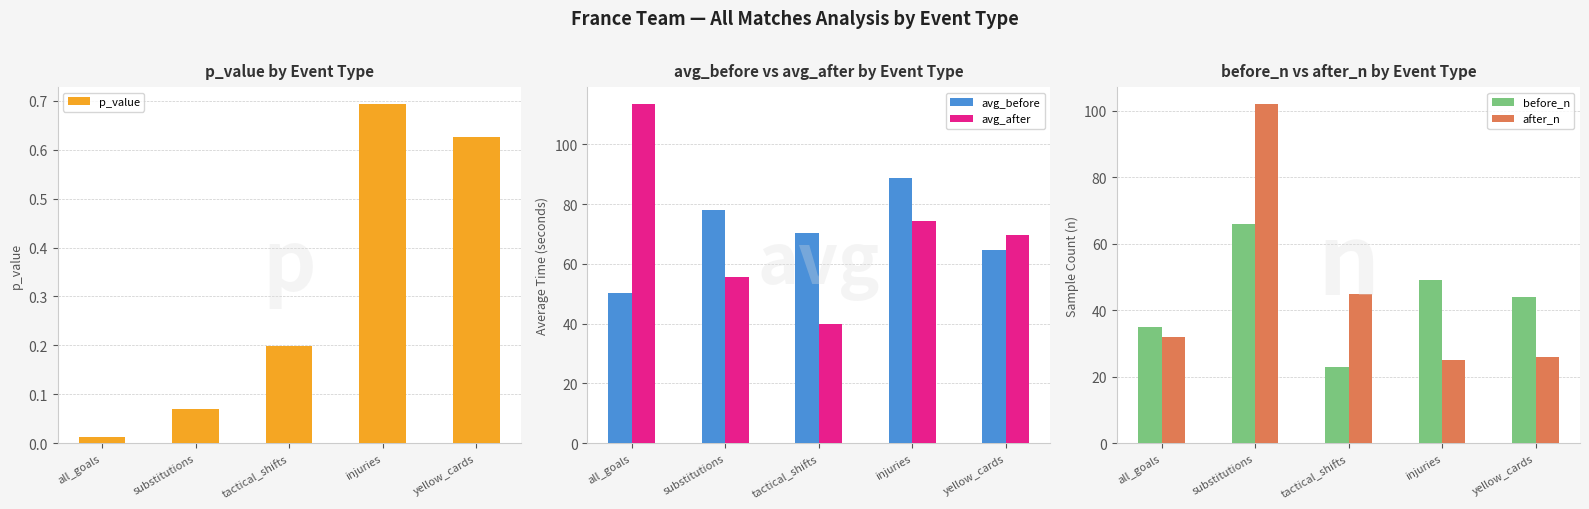

Which series has the widest spread of values?

after_n